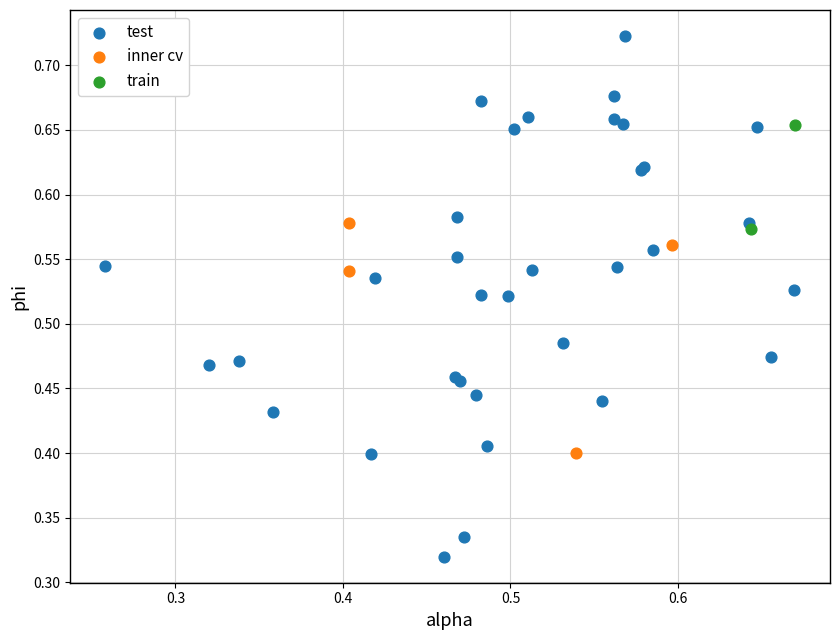

Which series has the largest Y range (max minus min)?

test